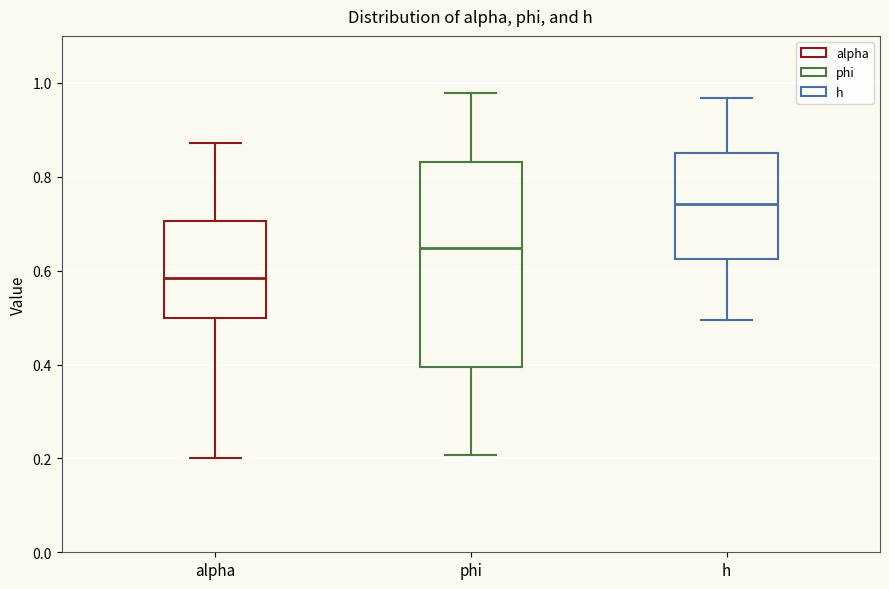

Which box's median line is the highest?

h